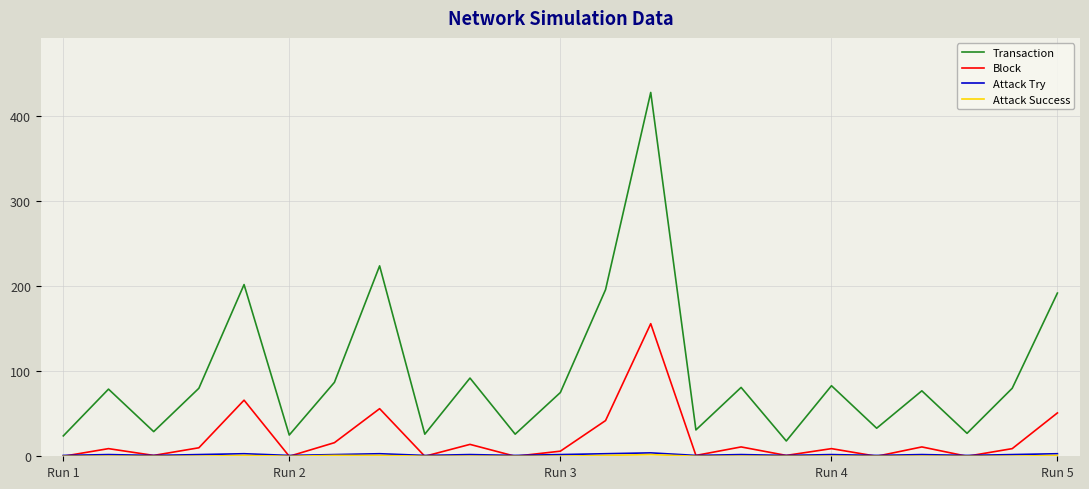

Which series has the largest range (max minus min)?

Transaction